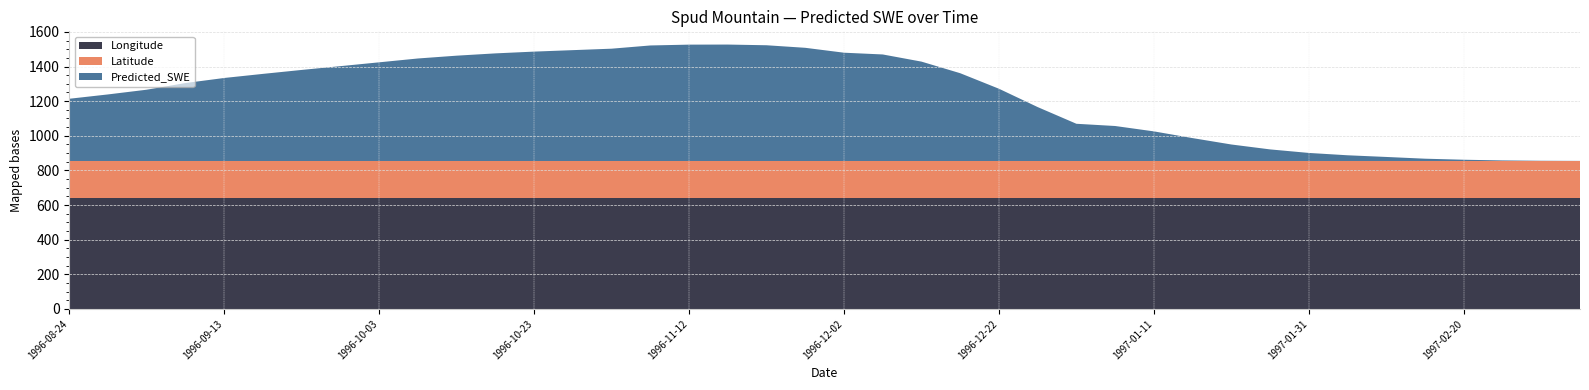

What is the maximum value for Longitude?

643.2